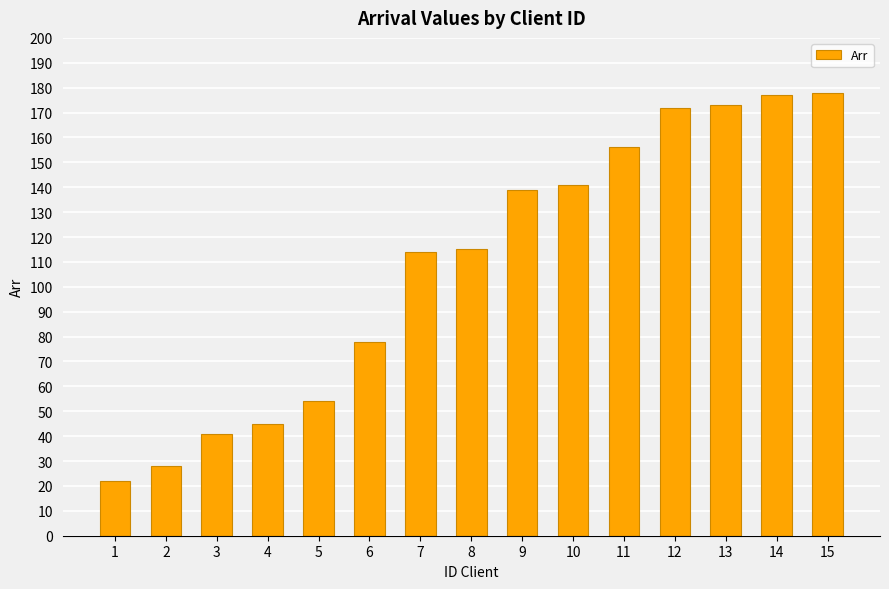

What is the difference between the values at 15 and 9?

39